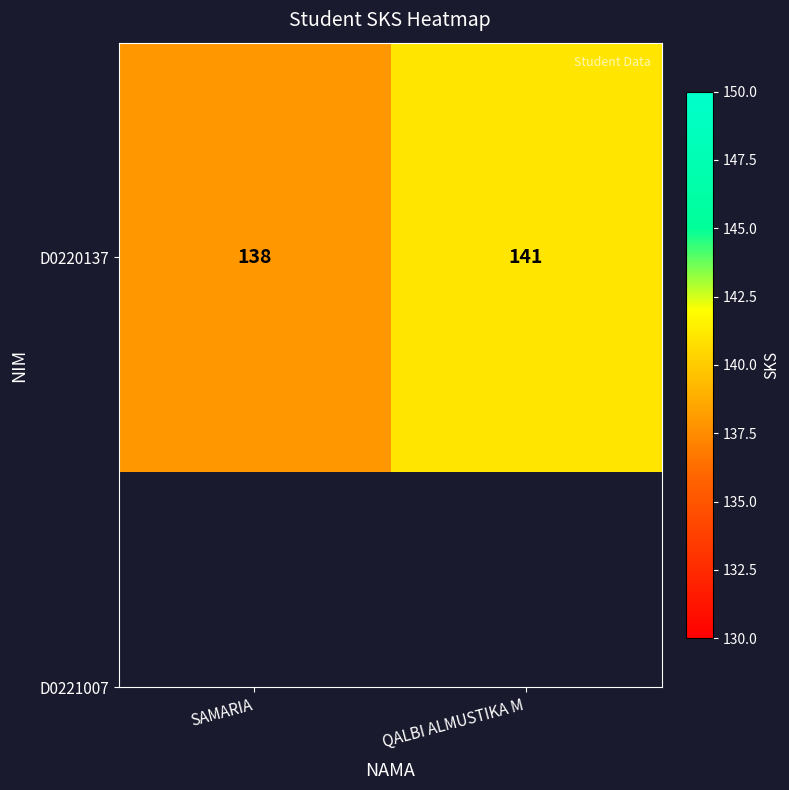

Is it true that the value at SAMARIA is 82?

False